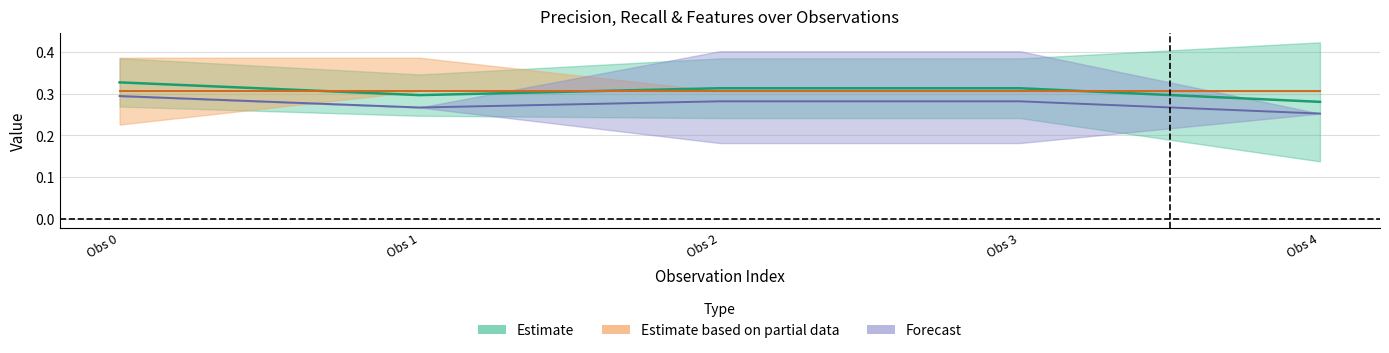

True or false: feature_2 has a value of -0.6 at 1.

False